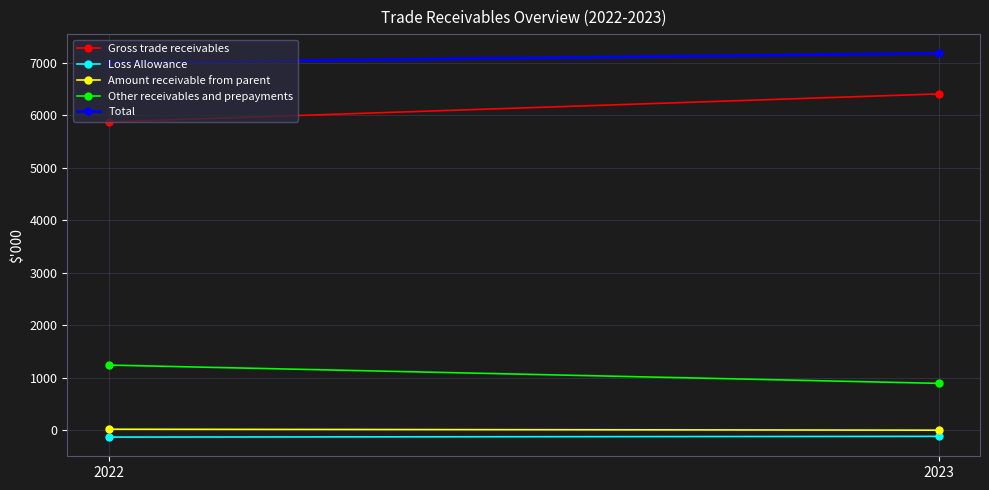

What are all the series names shown in the legend?

Gross trade receivables, Loss Allowance, Amount receivable from parent, Other receivables and prepayments, Total